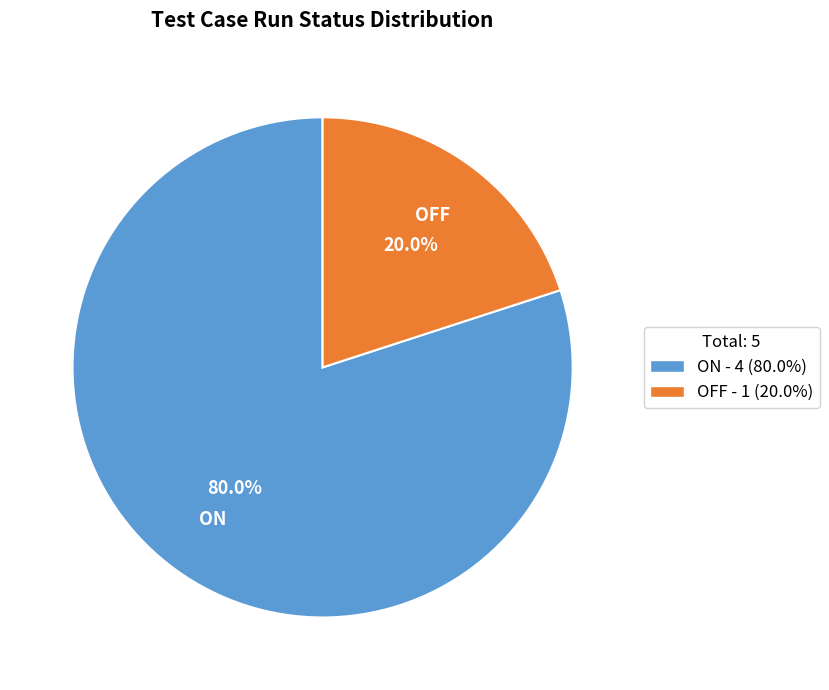

Does ON represent more than half of the total?

Yes